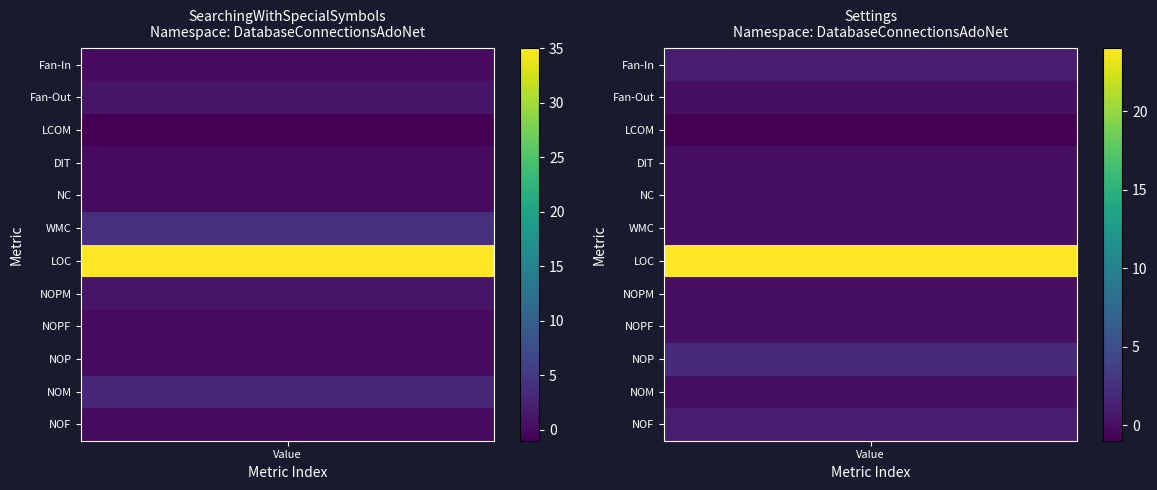

What is the difference between the second highest and second lowest values in the Settings series?

2